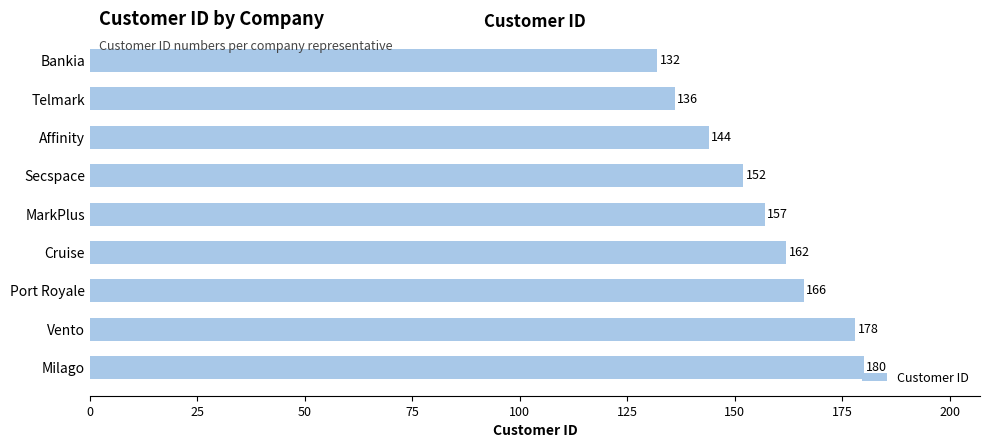

List the labels in order of value, smallest first.

Bankia, Telmark, Affinity, Secspace, MarkPlus, Cruise, Port Royale, Vento, Milago